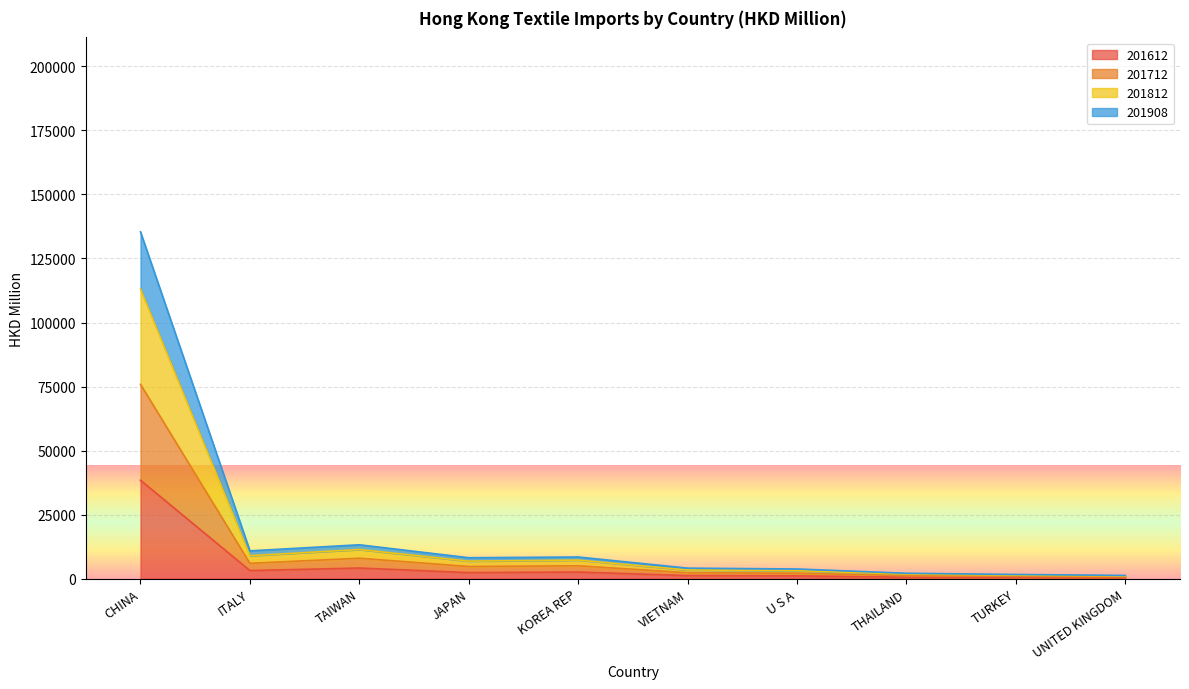

What is the highest value of the 201612 series?

38421.5